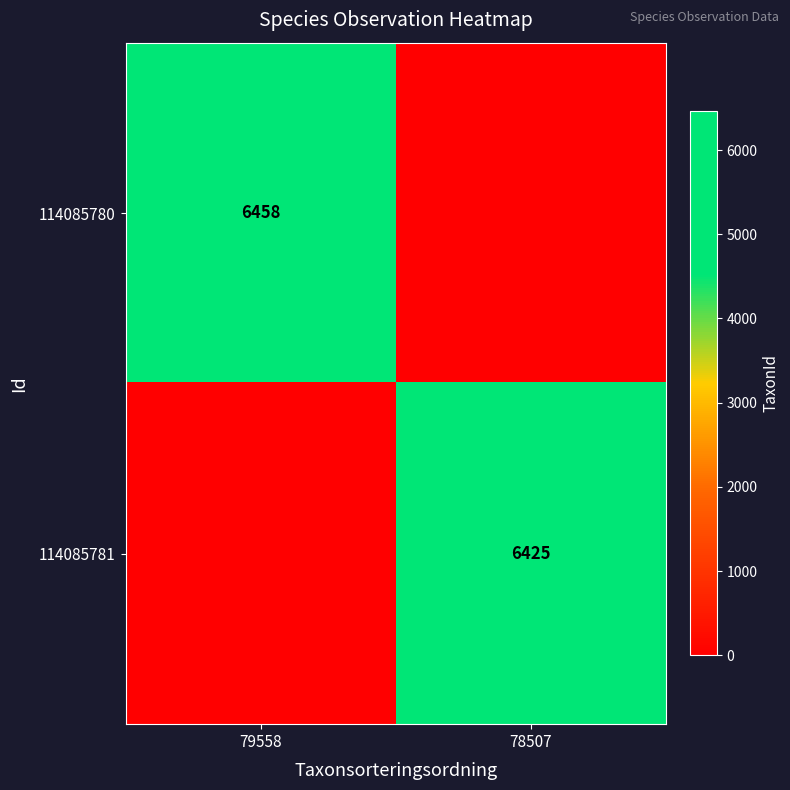

The 114085781 series shows 9697 at 78507. True or false?

False